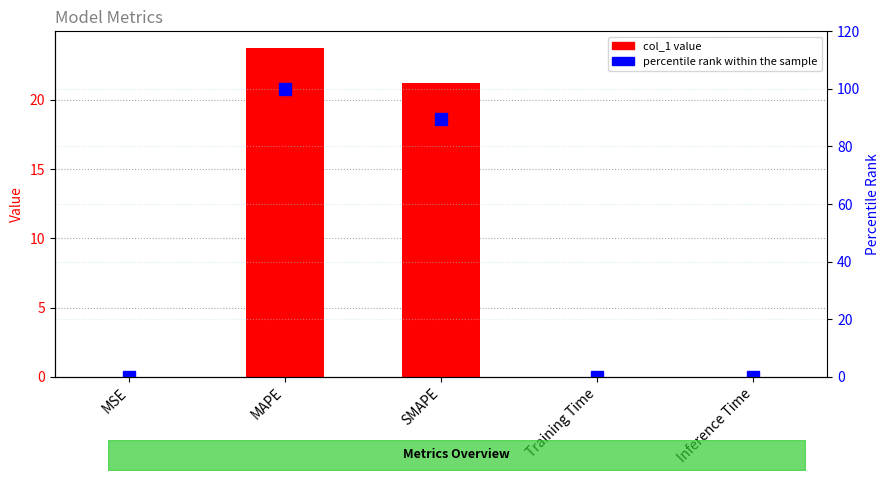

Which series has the widest spread of values?

percentile rank within the sample